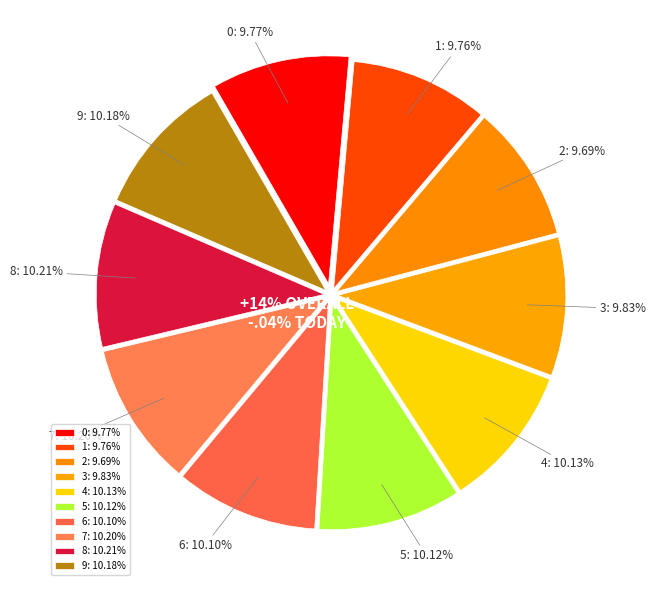

What portion of the pie excludes 0?

90.2%